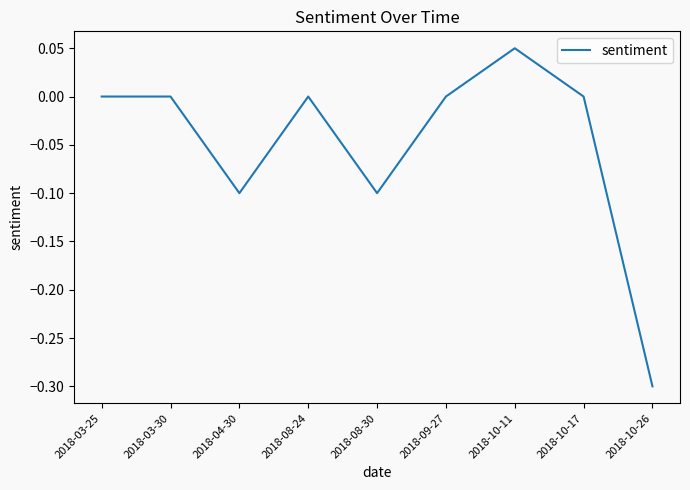

Which label corresponds to the largest value in the chart?

2018-10-11